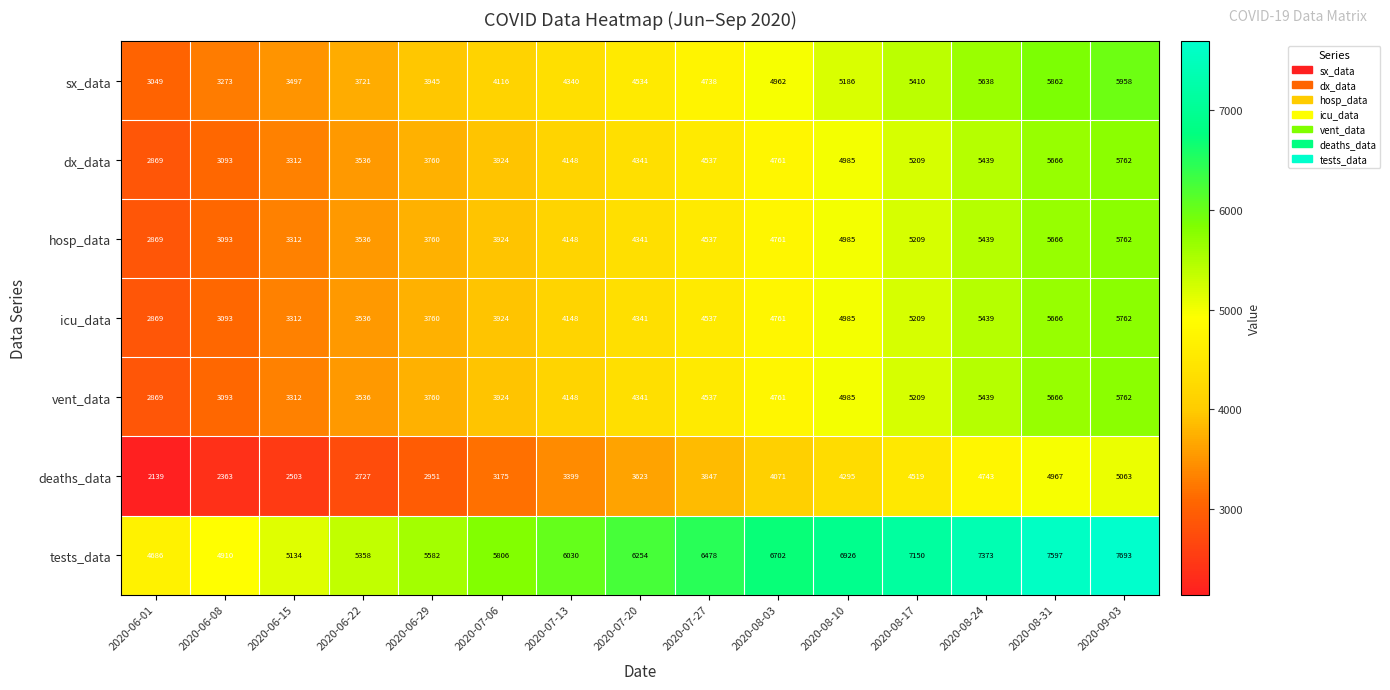

What is the total value across all series at 2020-07-27?

33211